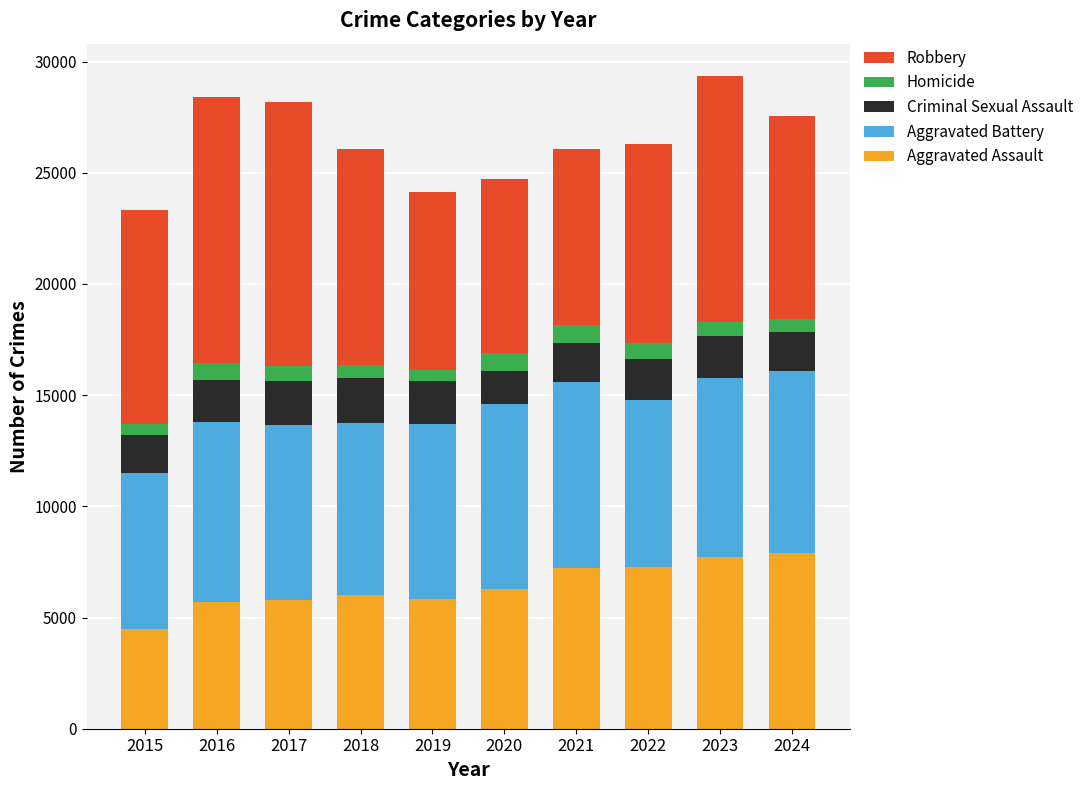

What is the highest value of the Aggravated Assault series?

7901